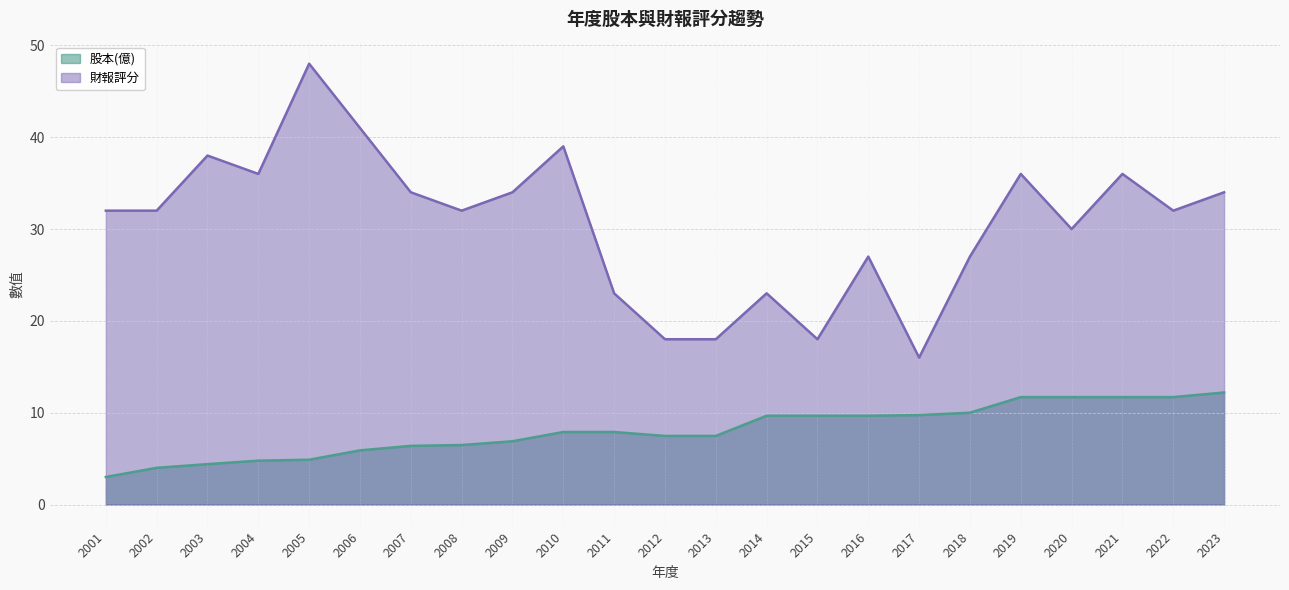

True or false: 股本(億) and 財報評分 cross at least once.

False